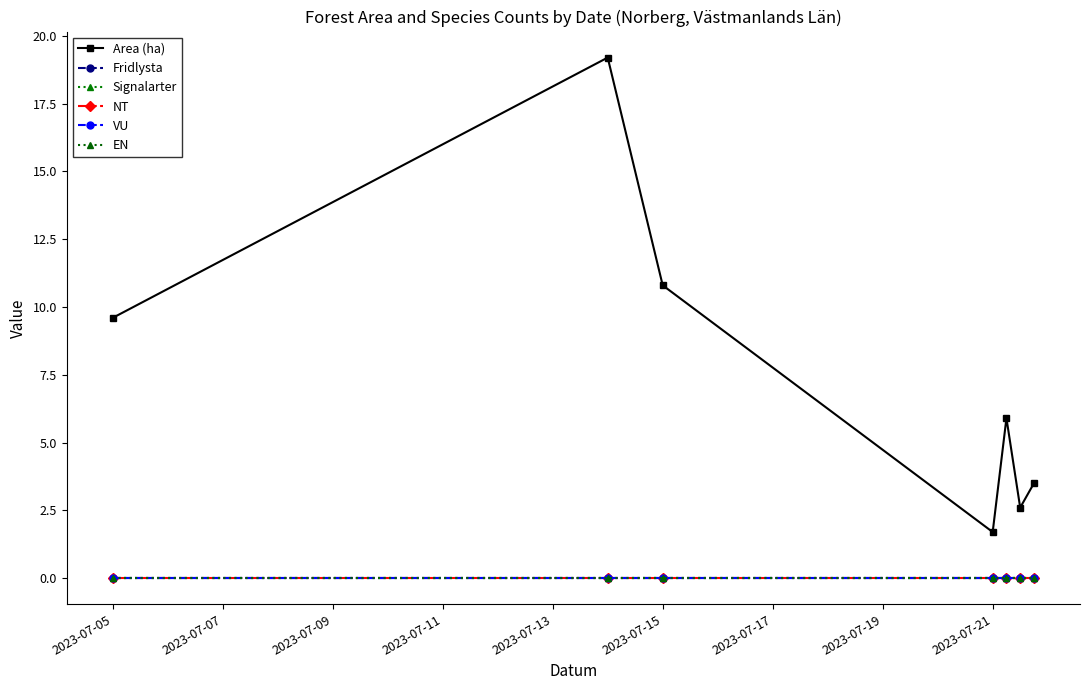

Does the chart have visible grid lines?

No